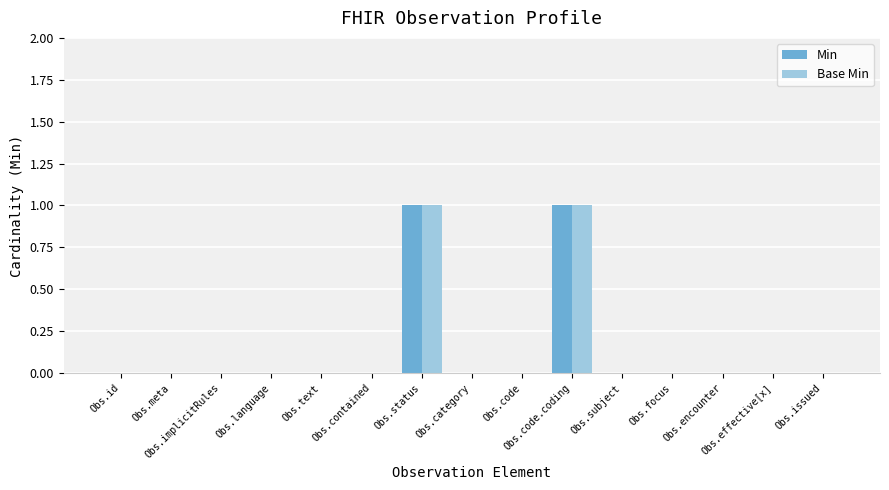

Count the Min values in the range 0 to 1.

15